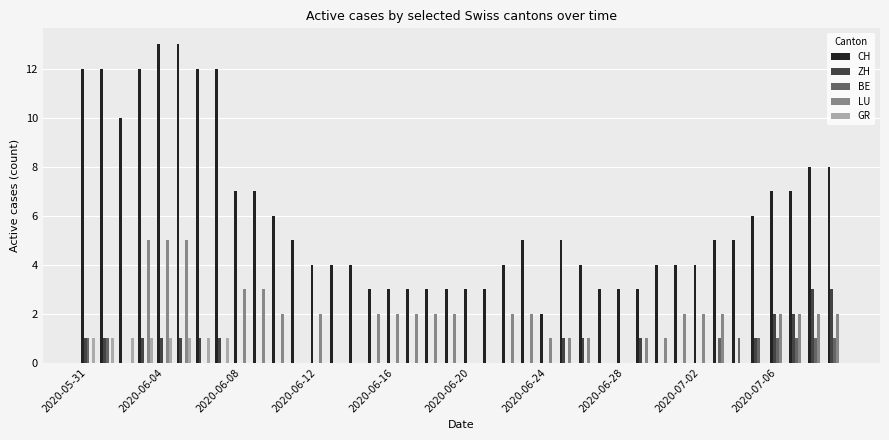

Which series has the largest total across all categories?

CH